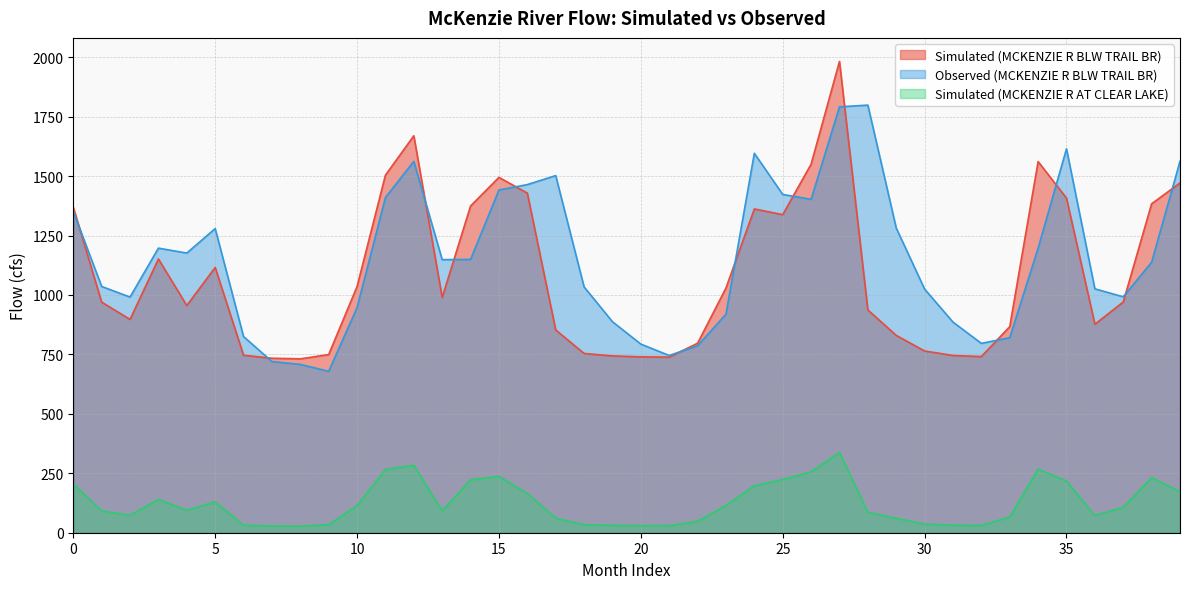

Which series has the largest range (max minus min)?

Simulated (MCKENZIE R BLW TRAIL BR)